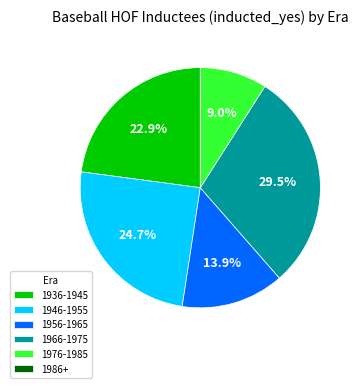

Is there any slice that represents more than half of the pie?

No